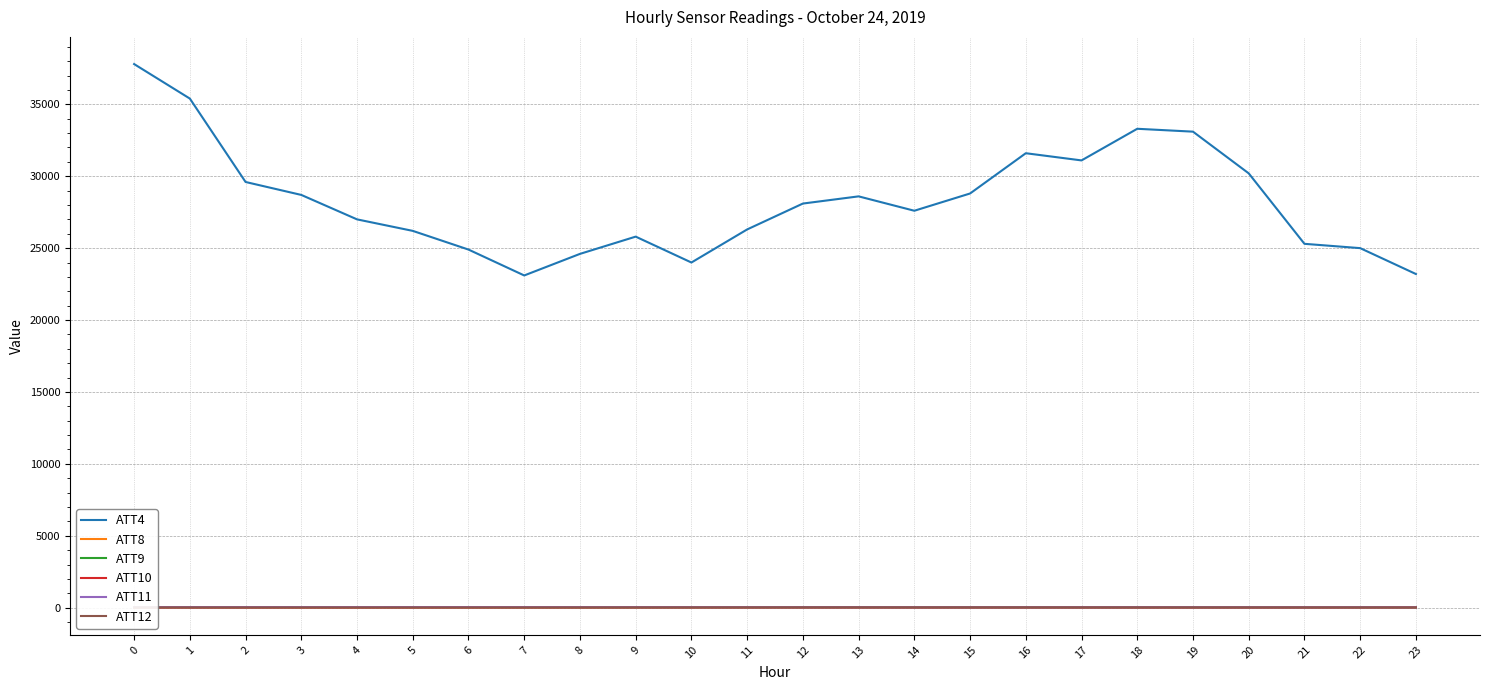

Which series has the widest spread of values?

ATT4